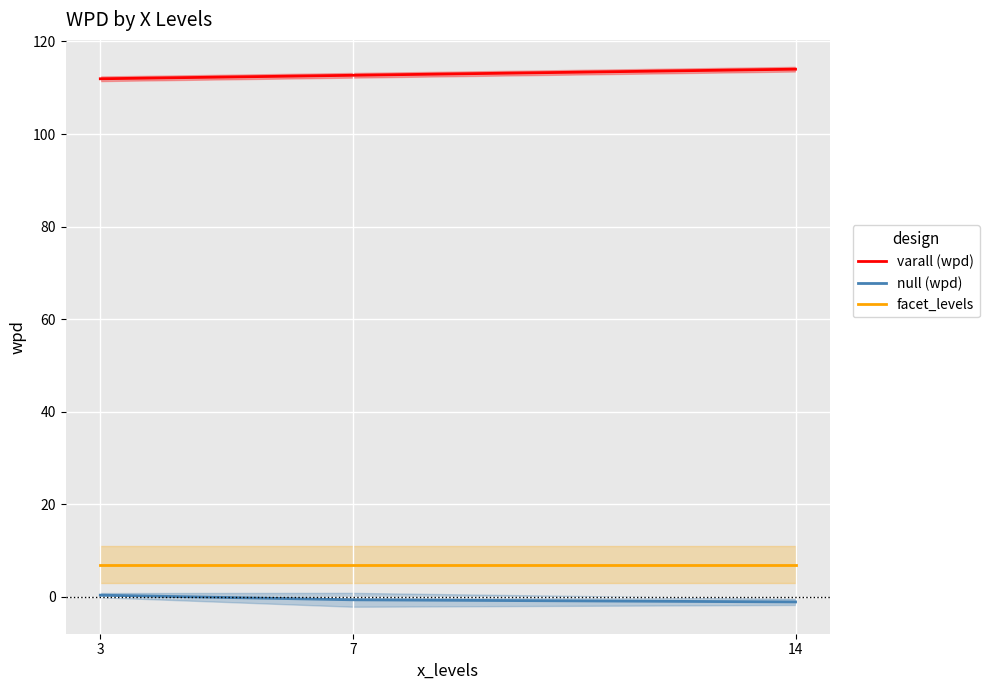

Which has a higher value, 7 or 14?

7